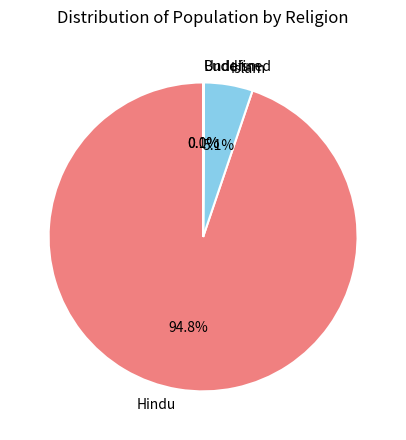

Which category accounts for the majority?

Hindu